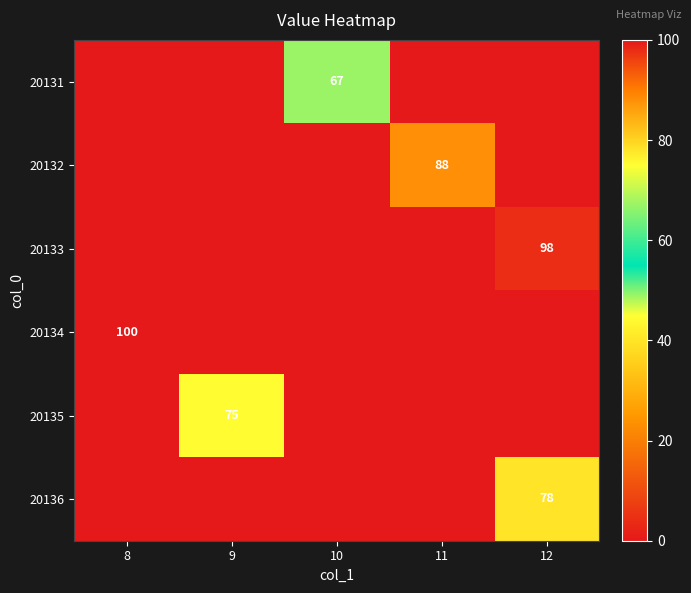

Is the value of 20131 at 9 greater than the value of 20133 at 9?

No